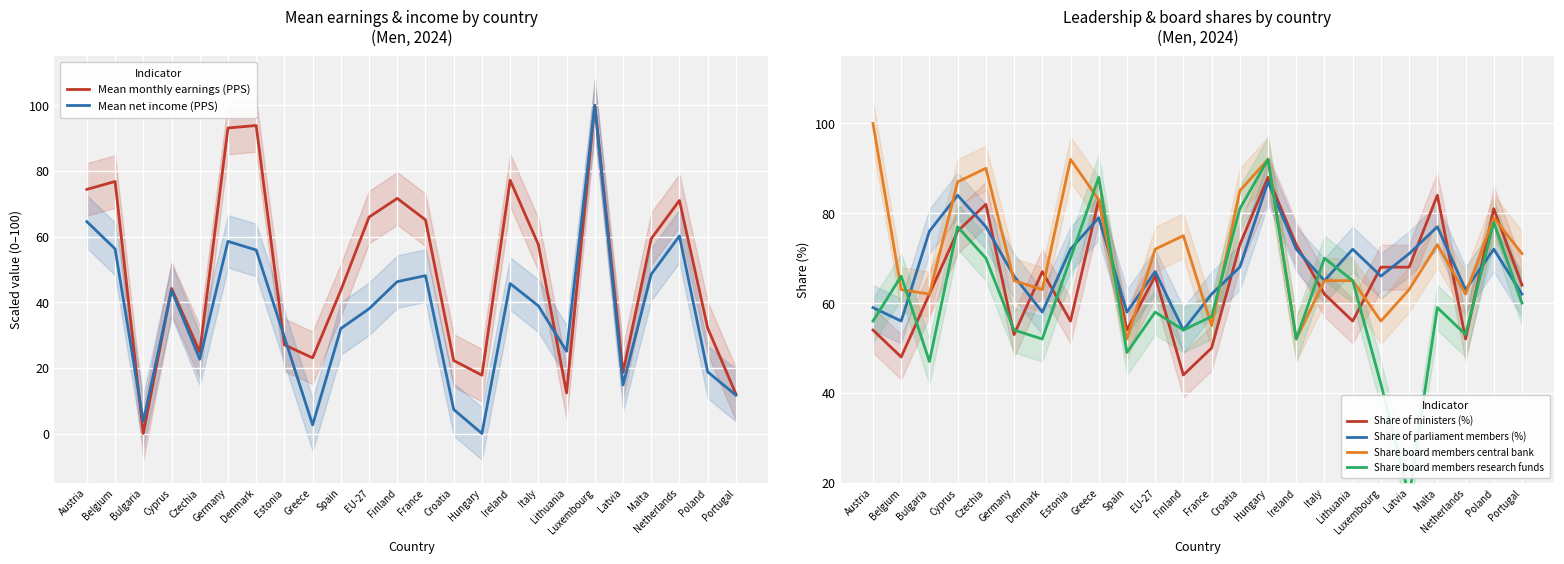

The value of Share board members research funds at Hungary is 145.4. True or false?

False